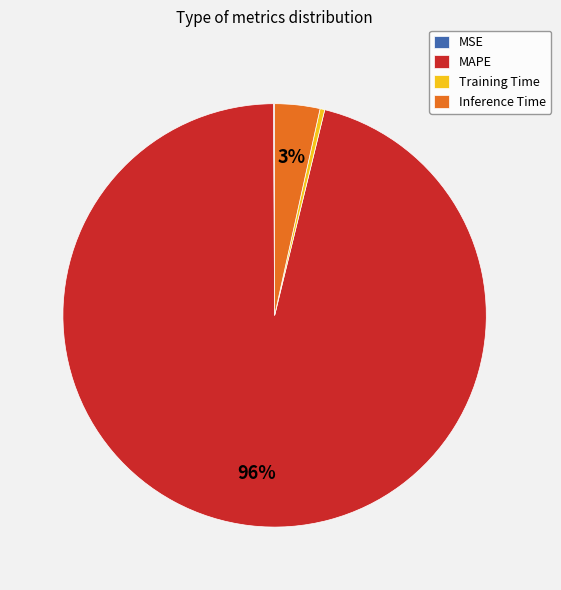

Do MAPE and Inference Time together represent more than half of the pie?

Yes